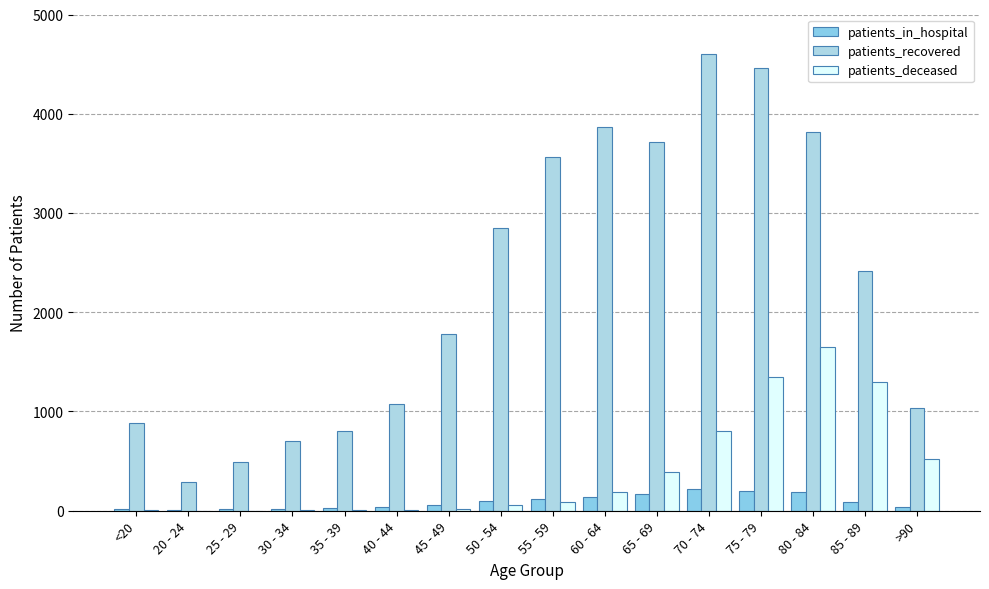

Between 35 - 39 and 85 - 89, which series saw the biggest shift?

patients_recovered